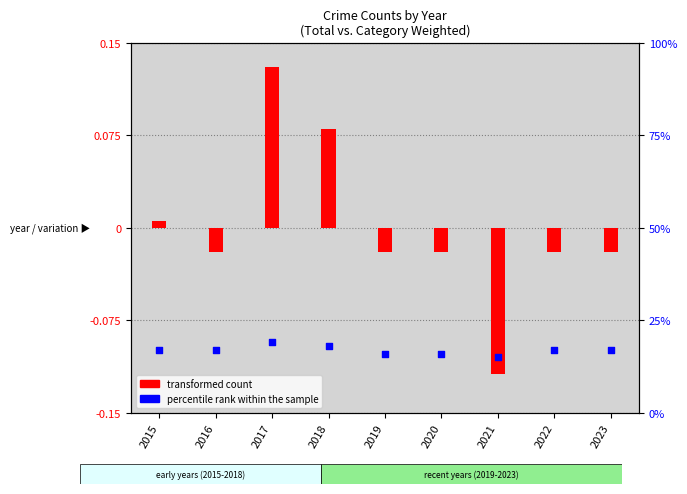

Which series has the largest total across all categories?

transformed count